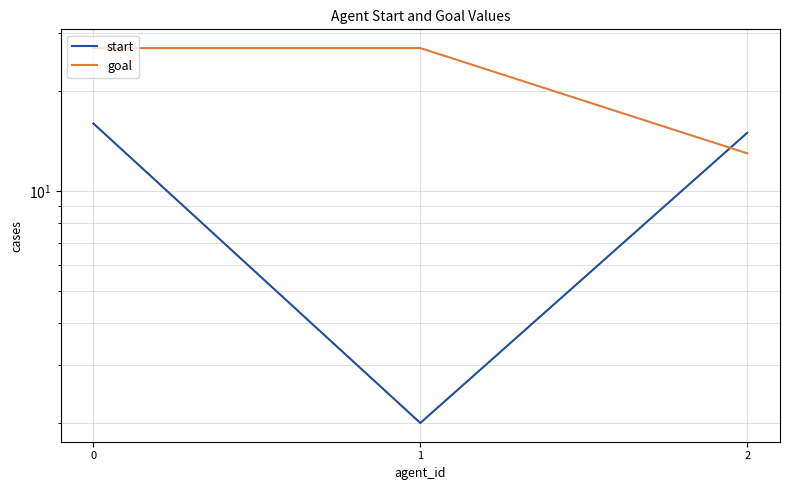

What is the total value across all series at 2?

28